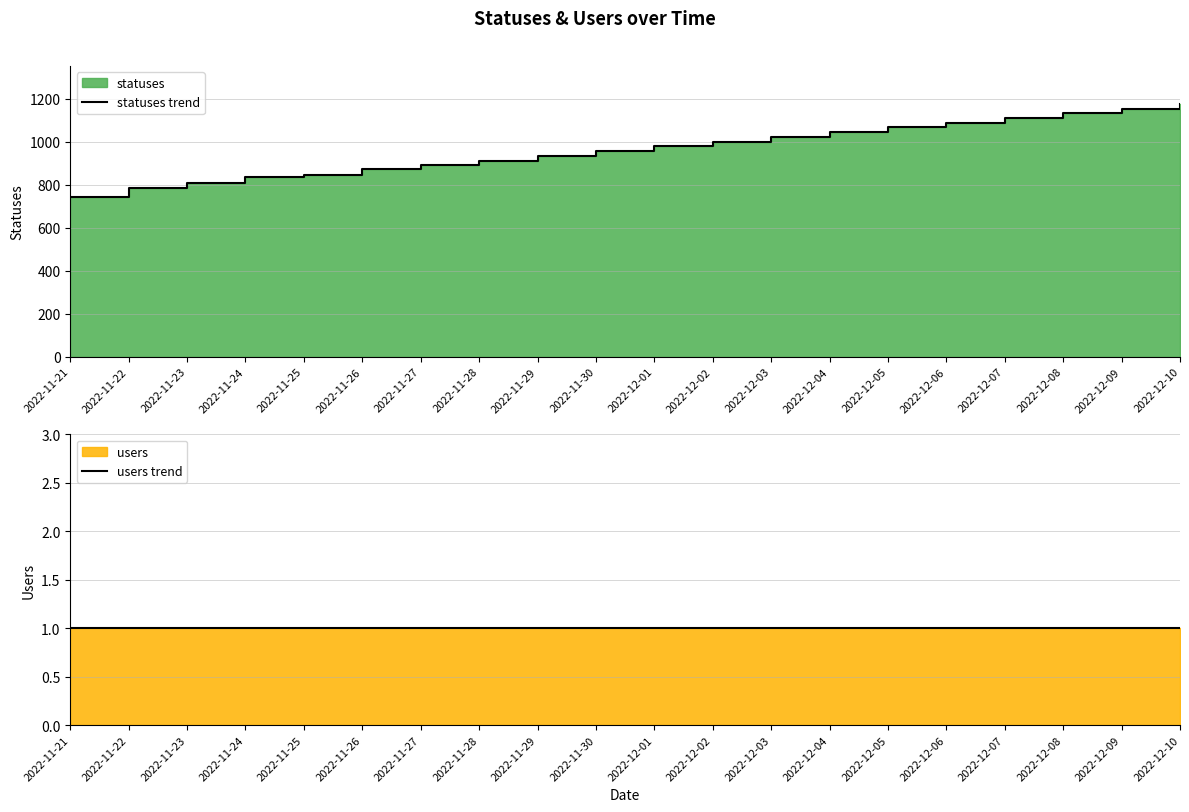

Between 2022-11-28 and 2022-12-08, which series saw the biggest shift?

statuses trend